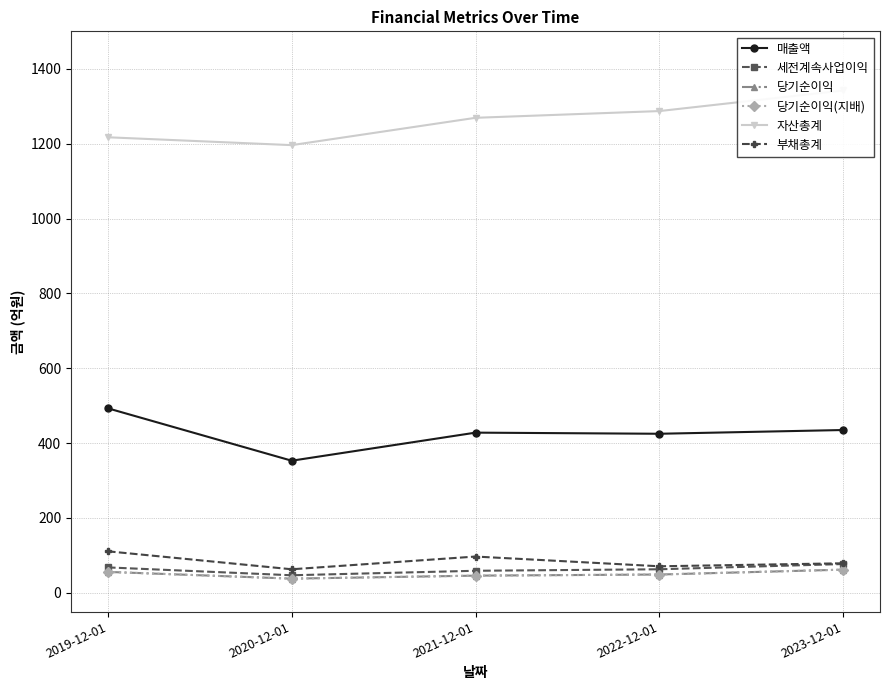

True or false: 자산총계 has more than 0 interior local peaks.

False